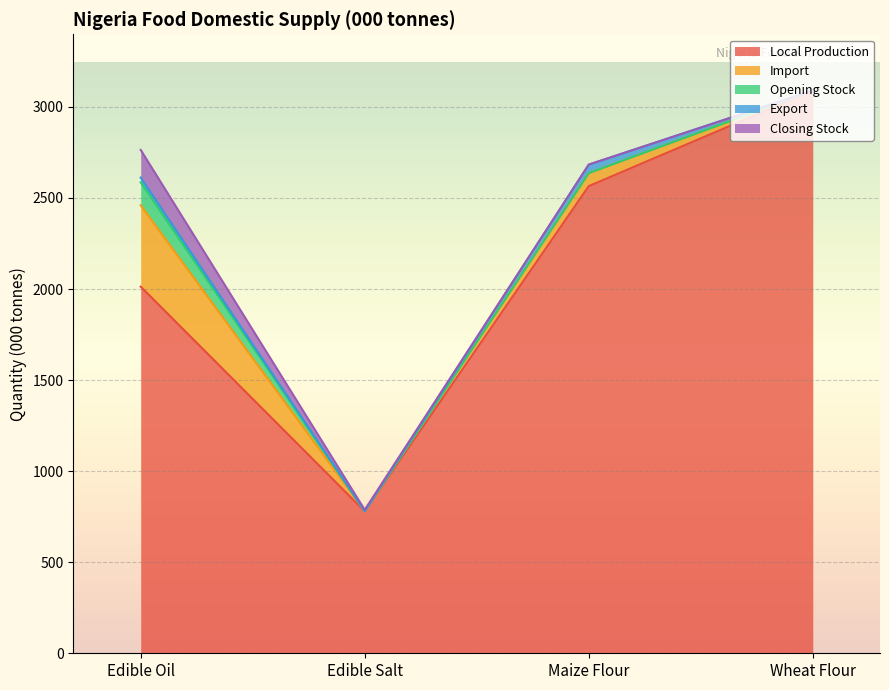

What is the label of the 1st point from the right?

Wheat Flour